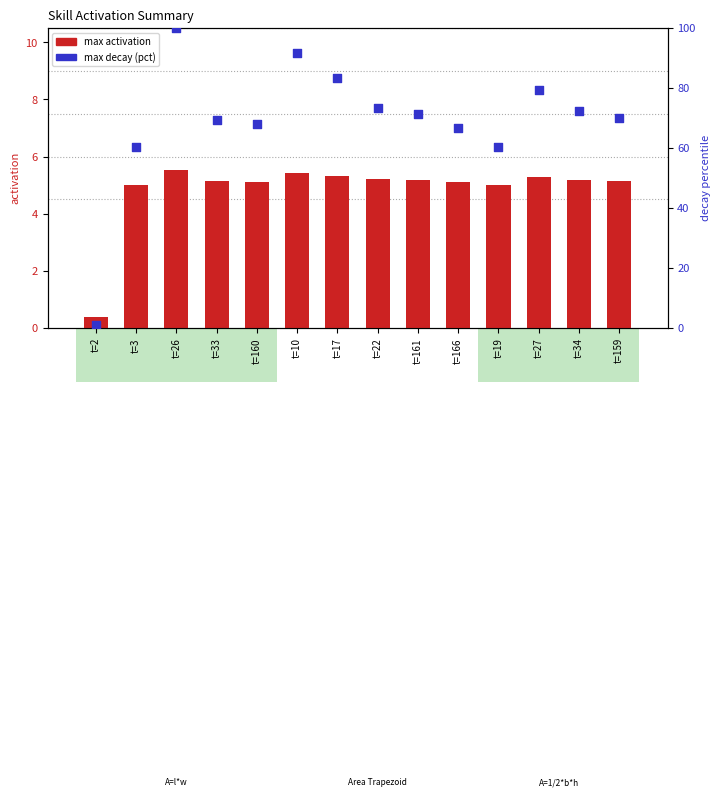

At how many categories does at least one series exceed 17?

13